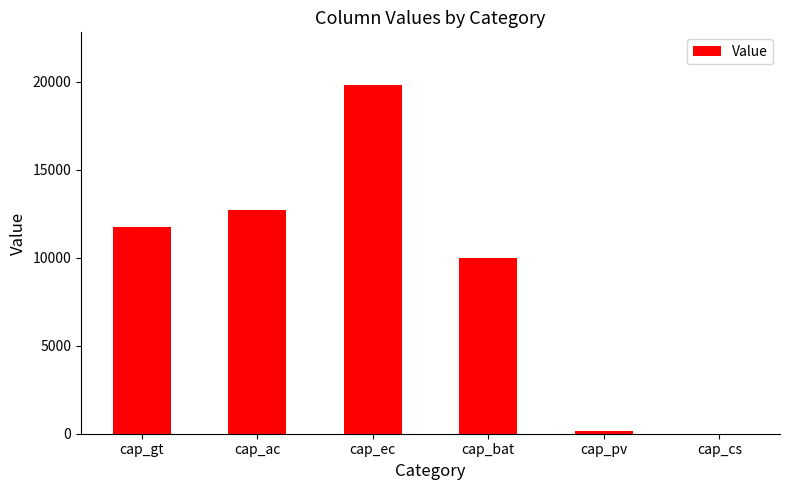

What is the sum of all values?

54436.4